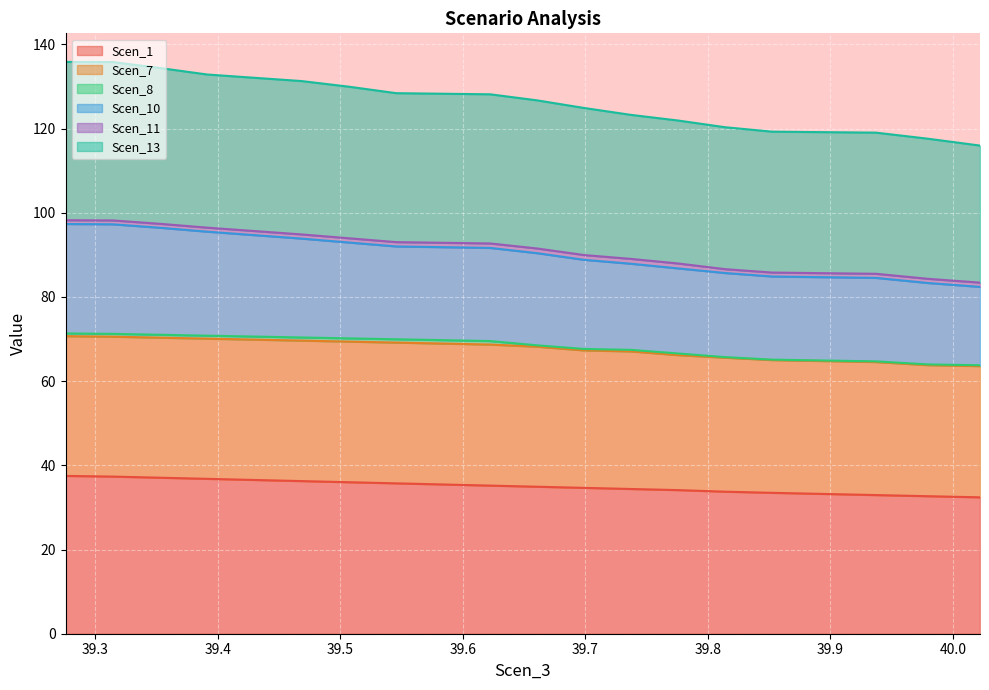

At how many categories does at least one series exceed 56?

20